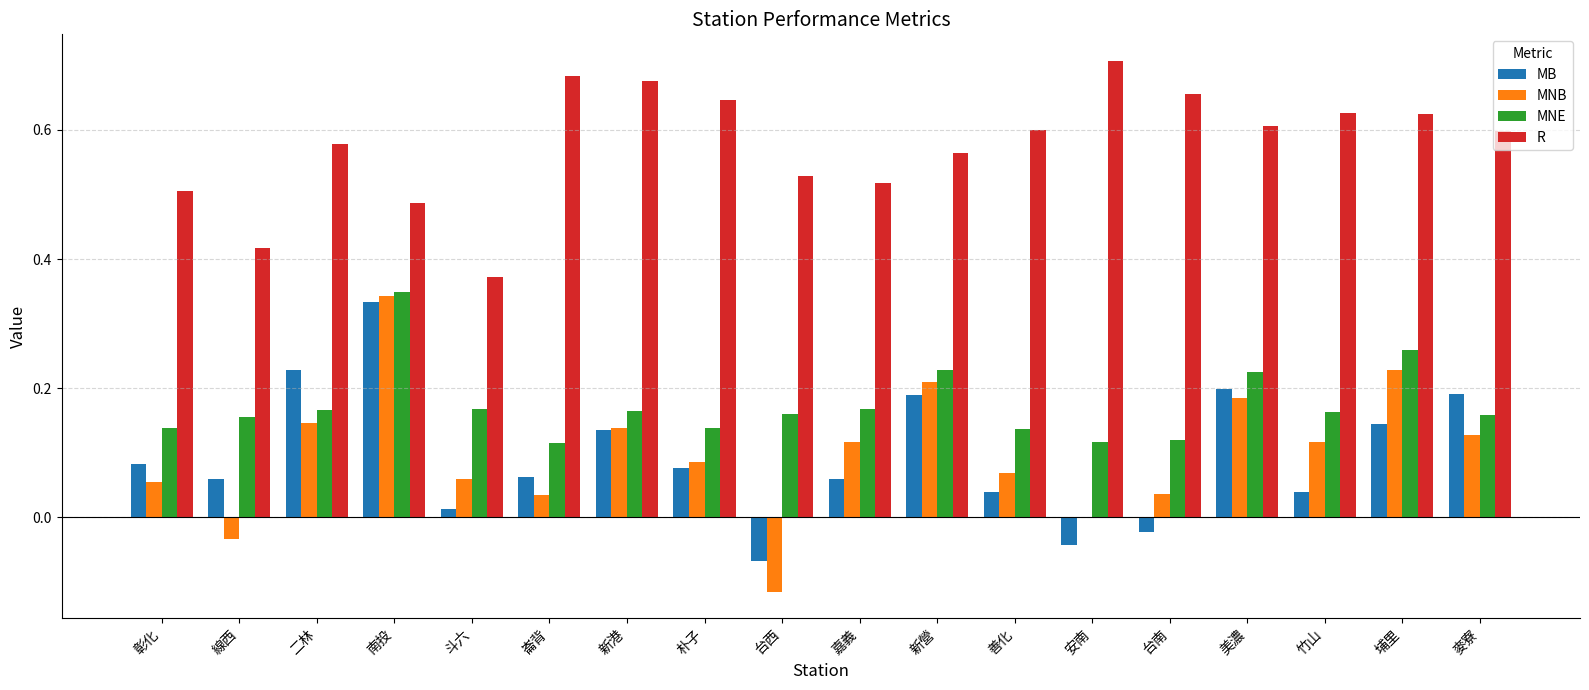

How many values in MB are above zero?

15